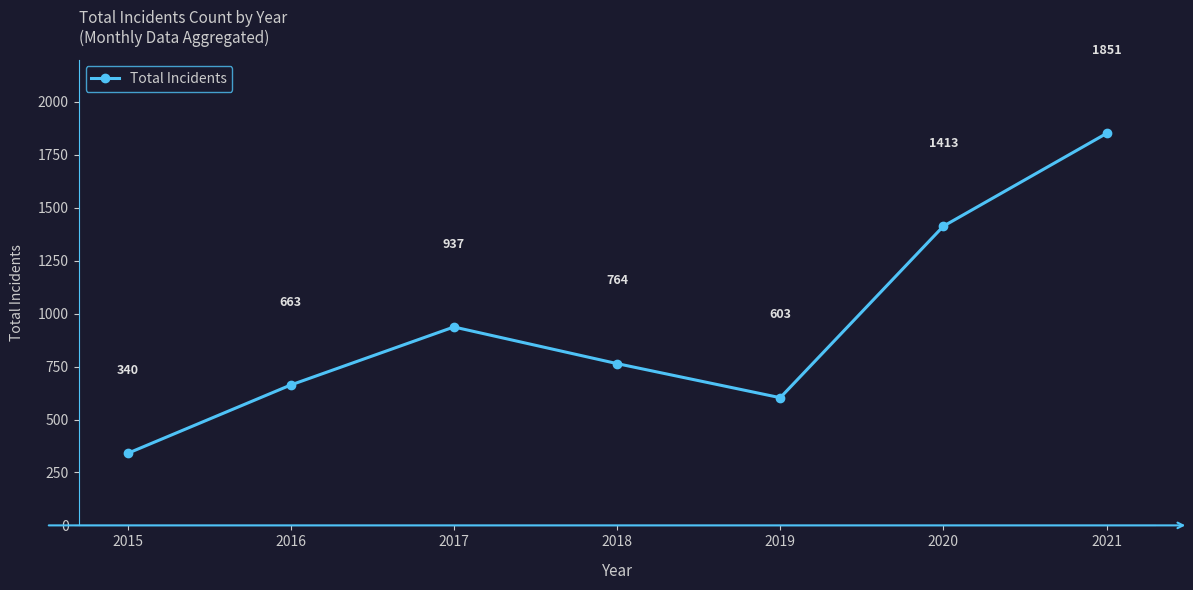

How many interior local valleys (lower than both neighbors) does the data have?

1